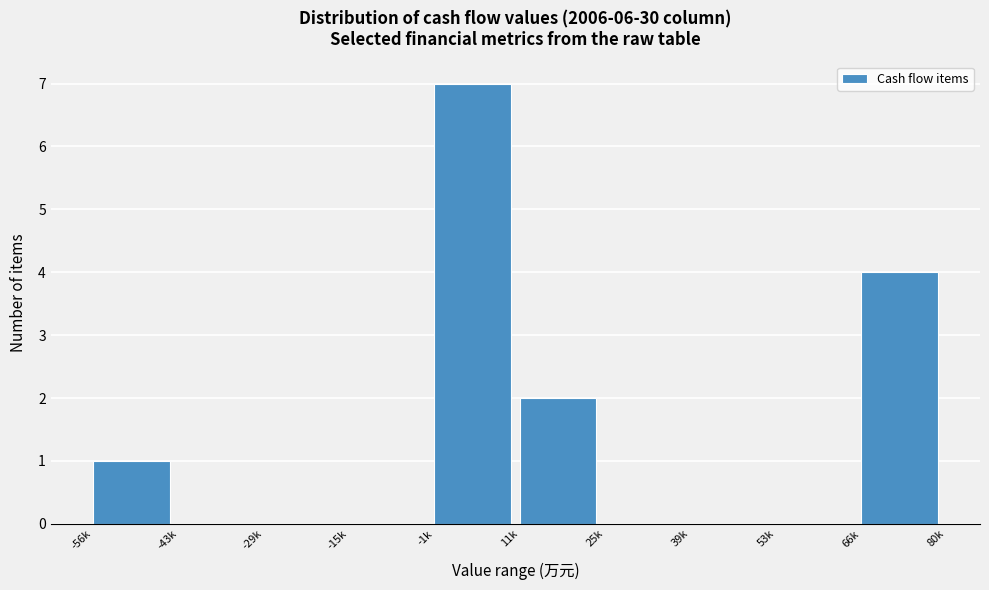

Reading left to right, what are all the values shown in this chart?

-56k=1	-43k=0	-29k=0	-15k=0	-1k=7	11k=2	25k=0	39k=0	53k=0	66k=4